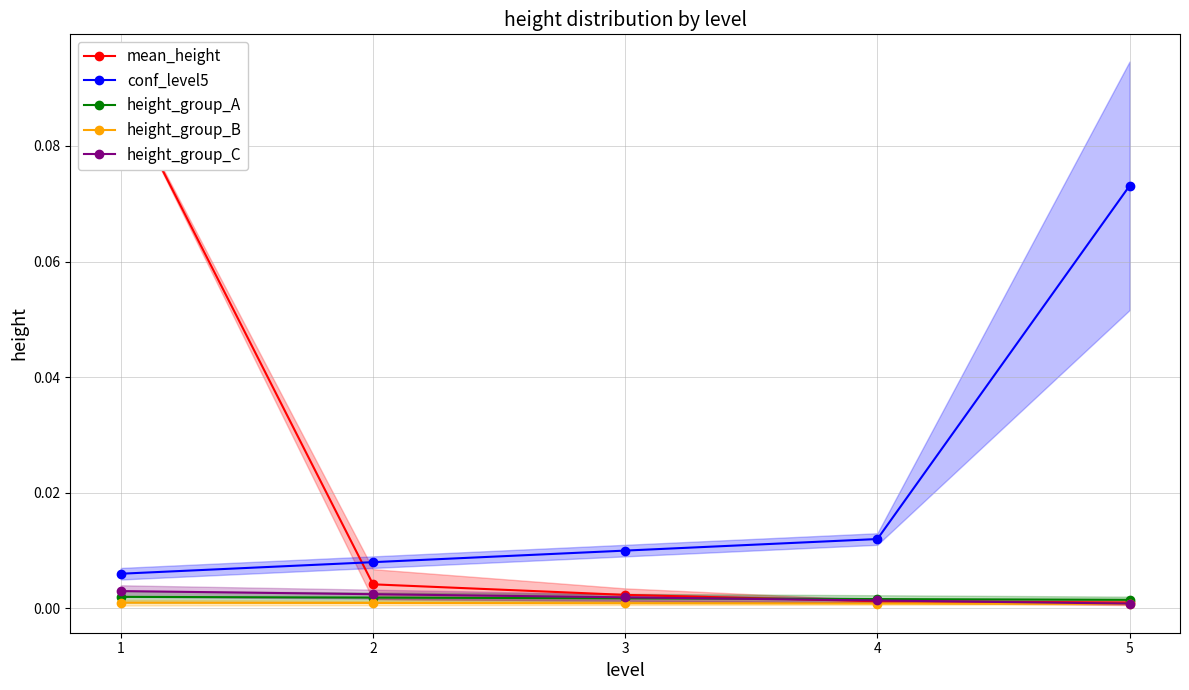

True or false: height_group_A and conf_level5 cross at least once.

False